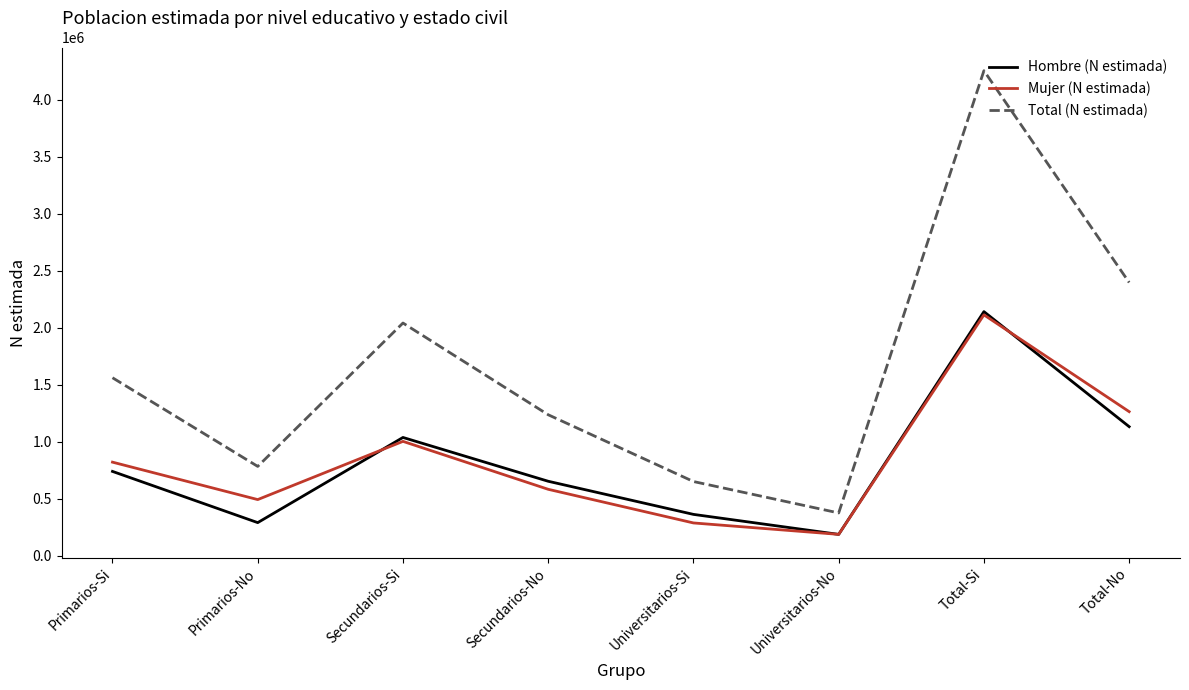

At which category does the chart reach its peak across all series?

Total-Si